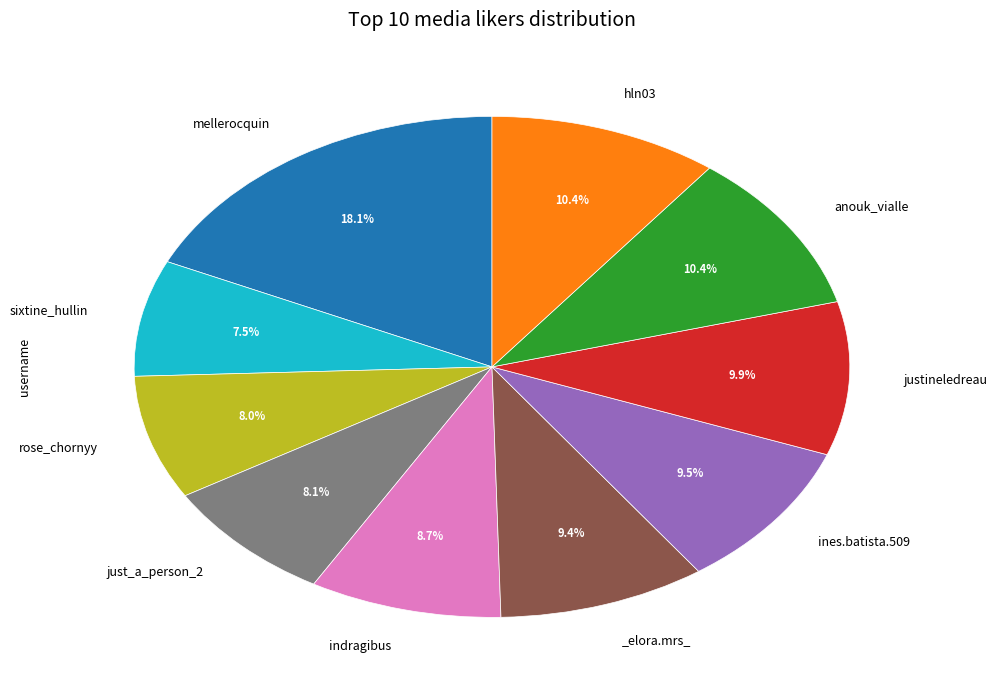

Is there a majority slice in this chart?

No